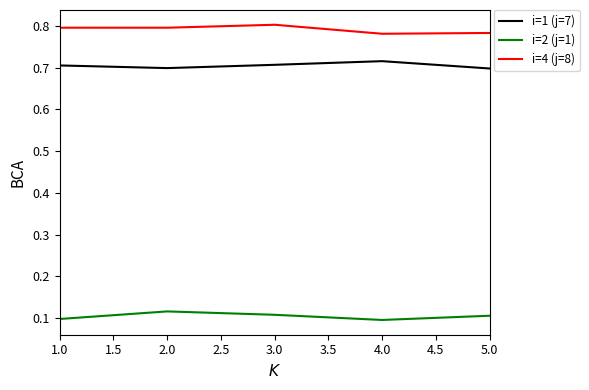

Rank the series by their maximum value, from lowest to highest.

i=2 (j=1), i=1 (j=7), i=4 (j=8)